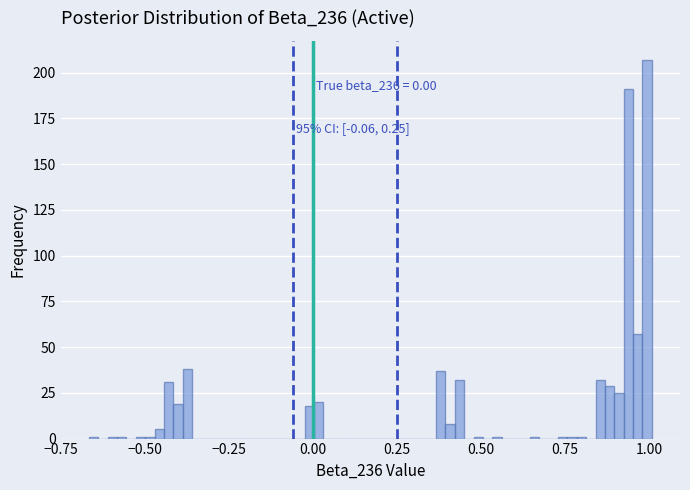

Read against the x-axis, roughly where is the centre of the tallest bar?

1.00